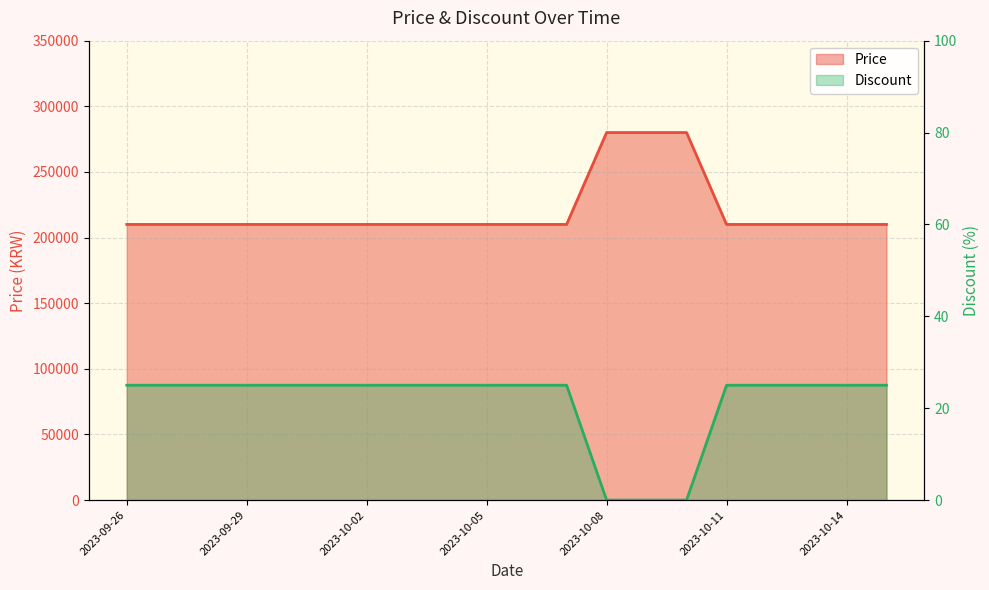

Which series has the largest range (max minus min)?

Price